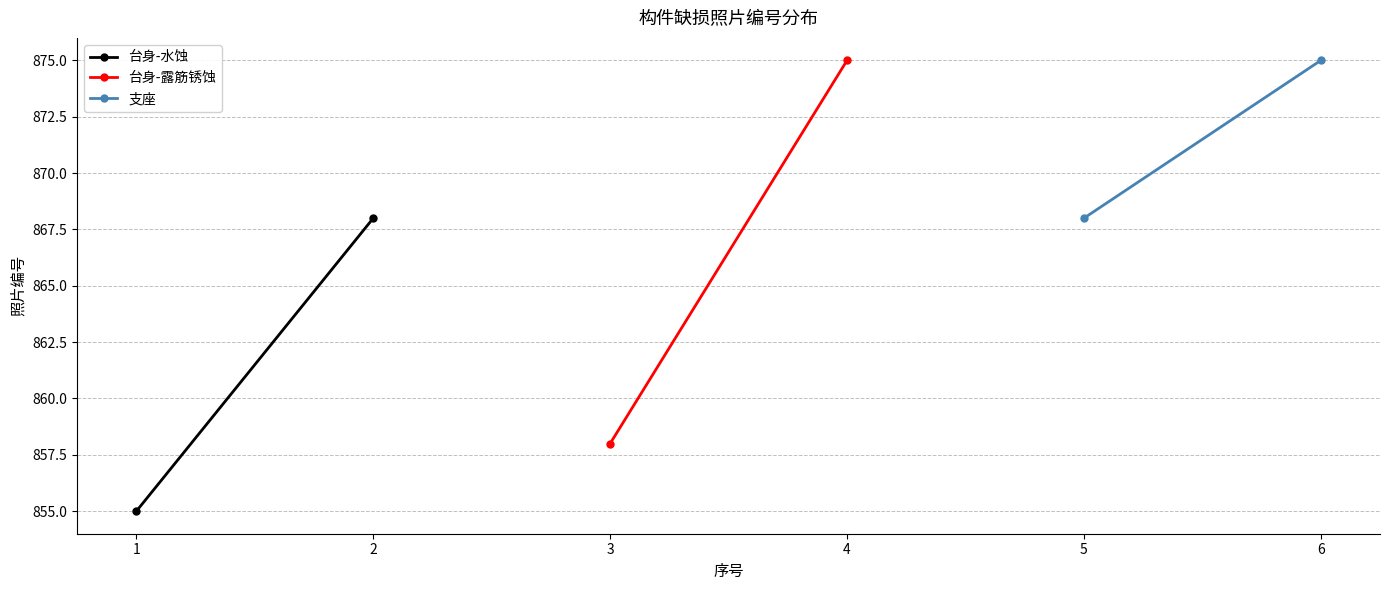

Rank the series by their average value, from lowest to highest.

台身-水蚀, 台身-露筋锈蚀, 支座